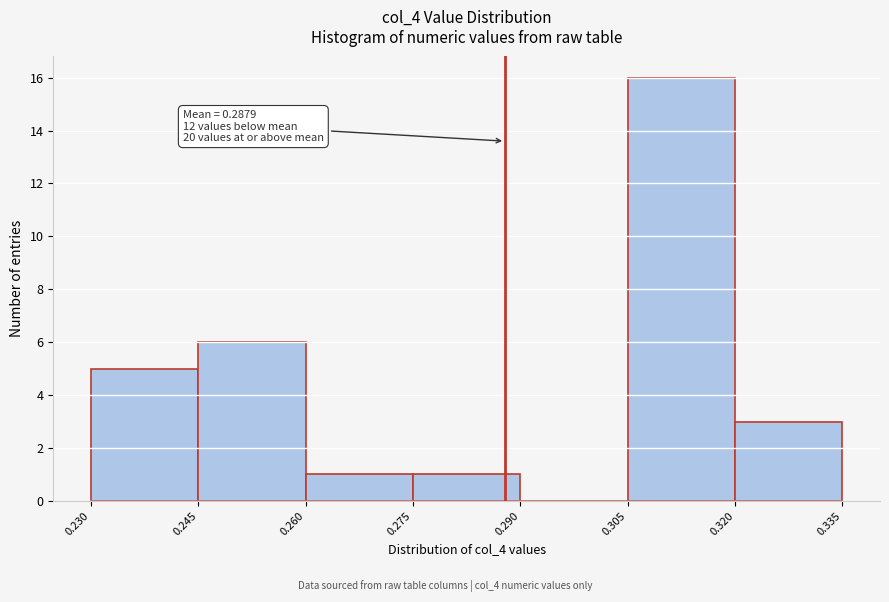

Over which range of the x-axis is the bar tallest?

0.305 to 0.320